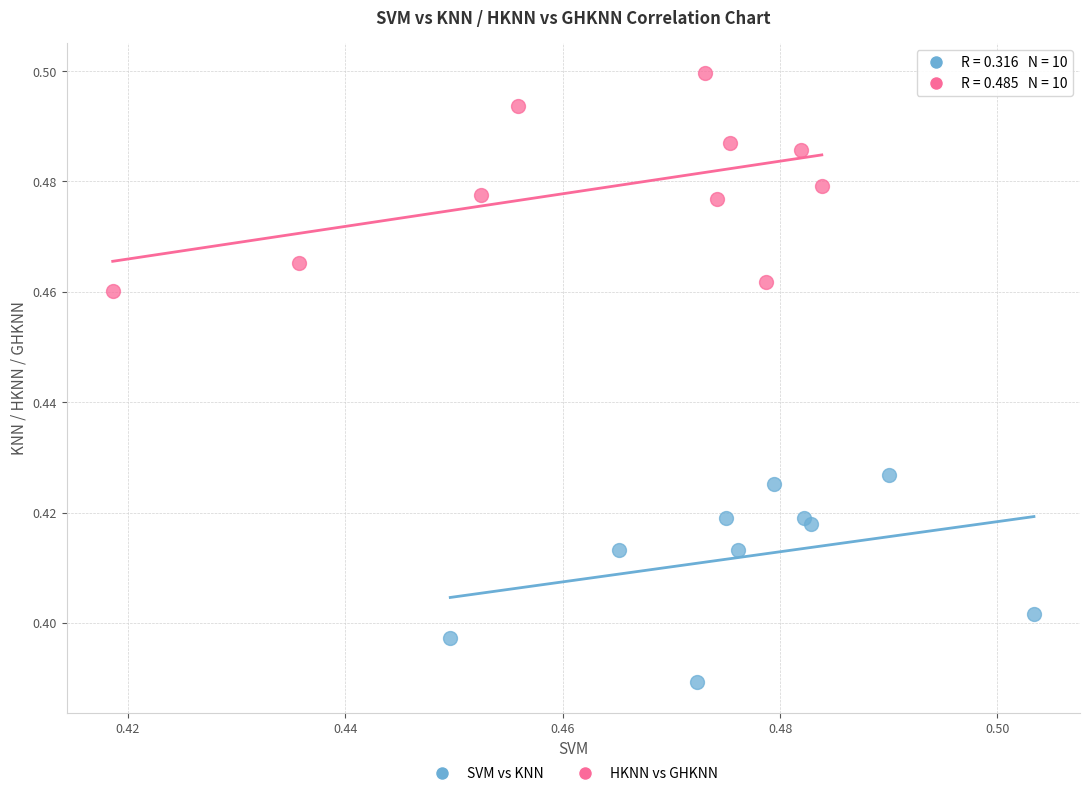

What are all the series names shown in the legend?

SVM vs KNN, HKNN vs GHKNN